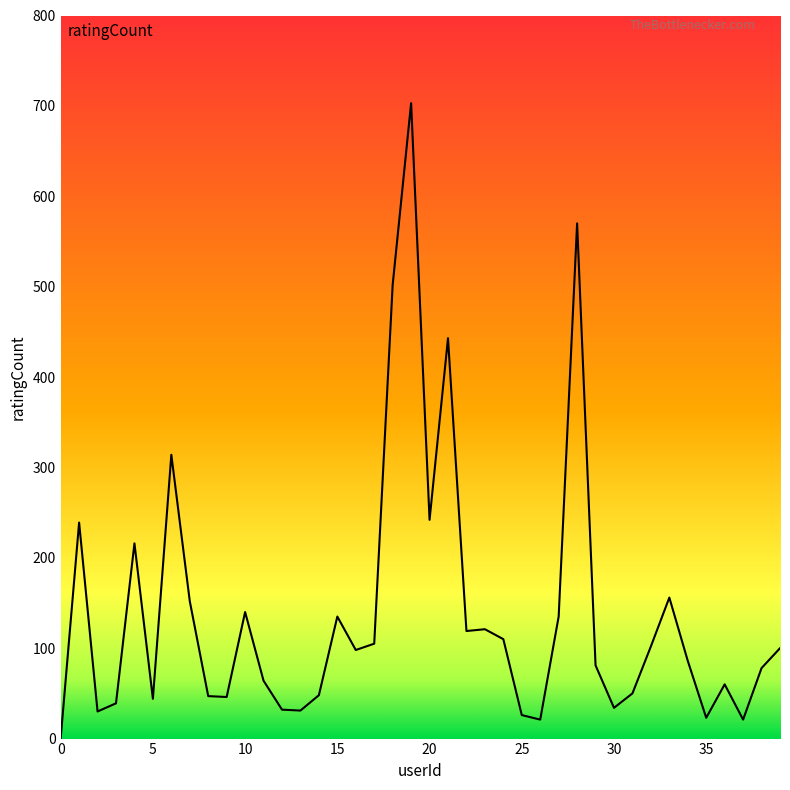

What is the difference between the maximum and minimum values?

703